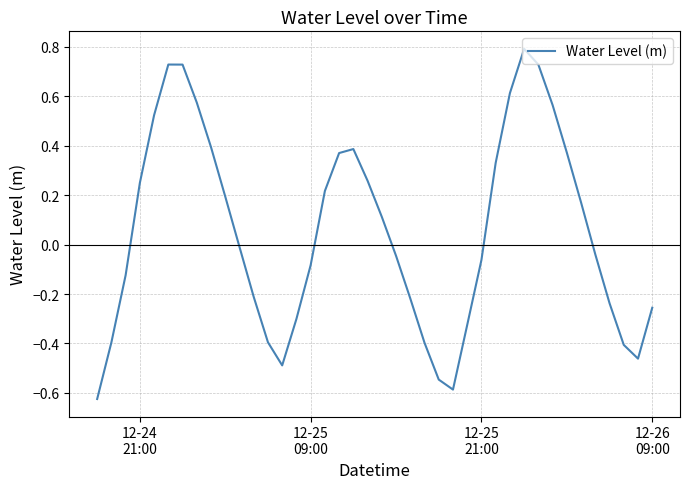

What is the greatest value displayed?

0.8